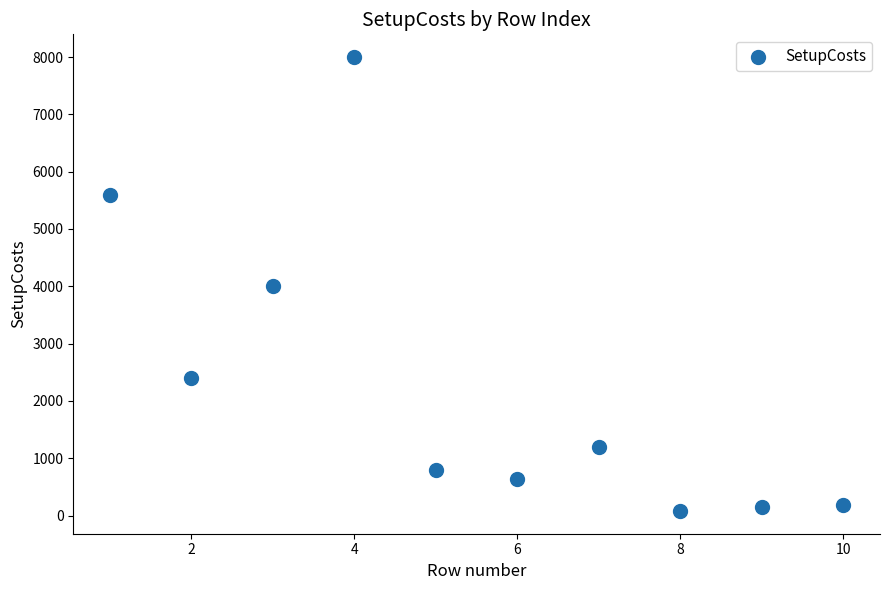

What is the range of Y values (max minus min)?

7920